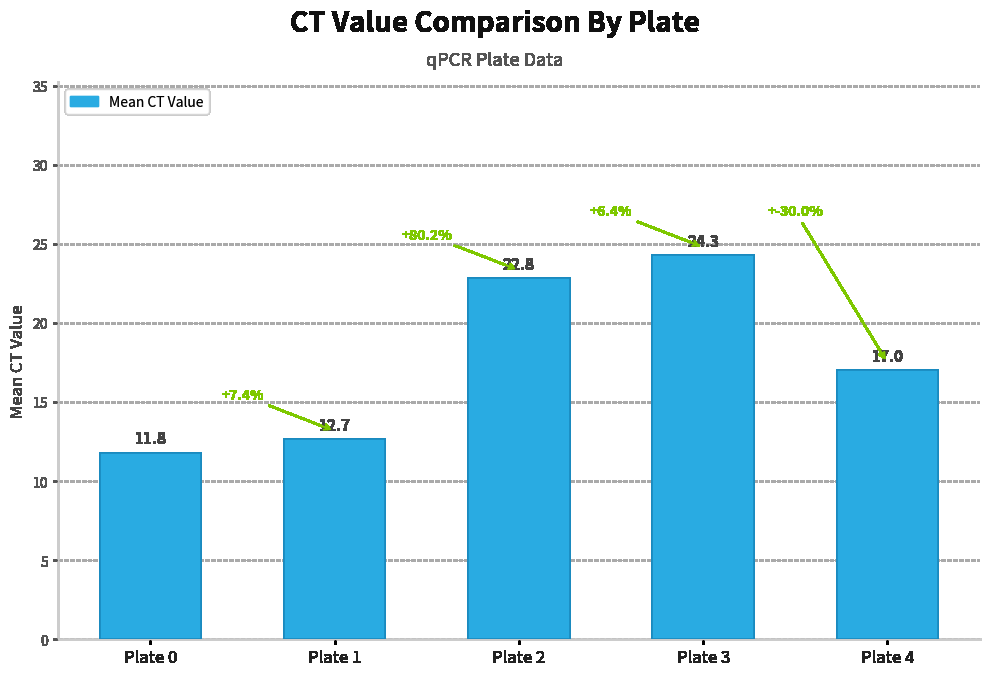

What is the difference between the maximum and second lowest values?

11.6